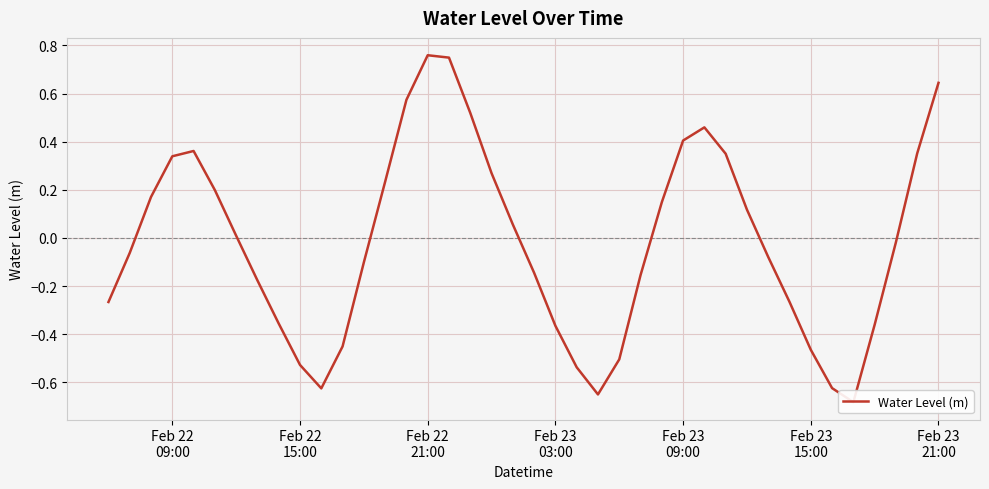

How many values are above zero?

19